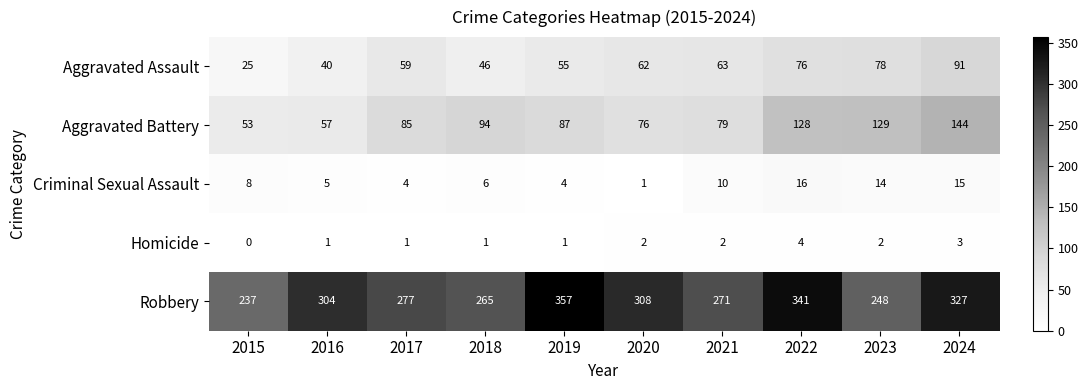

What is the maximum value shown in the chart?

357